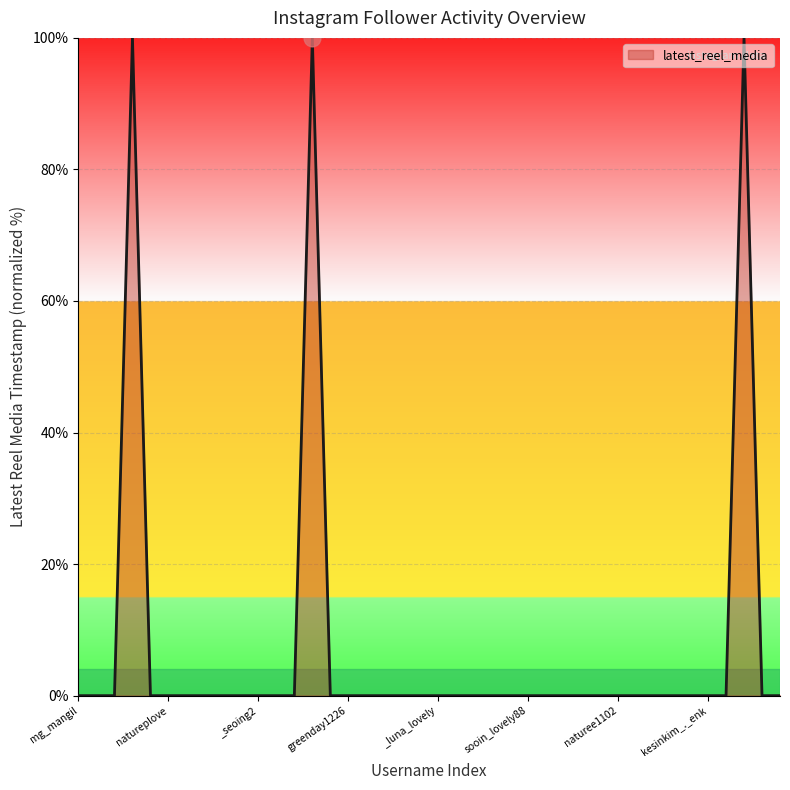

What is the maximum value shown in the chart?

100.0